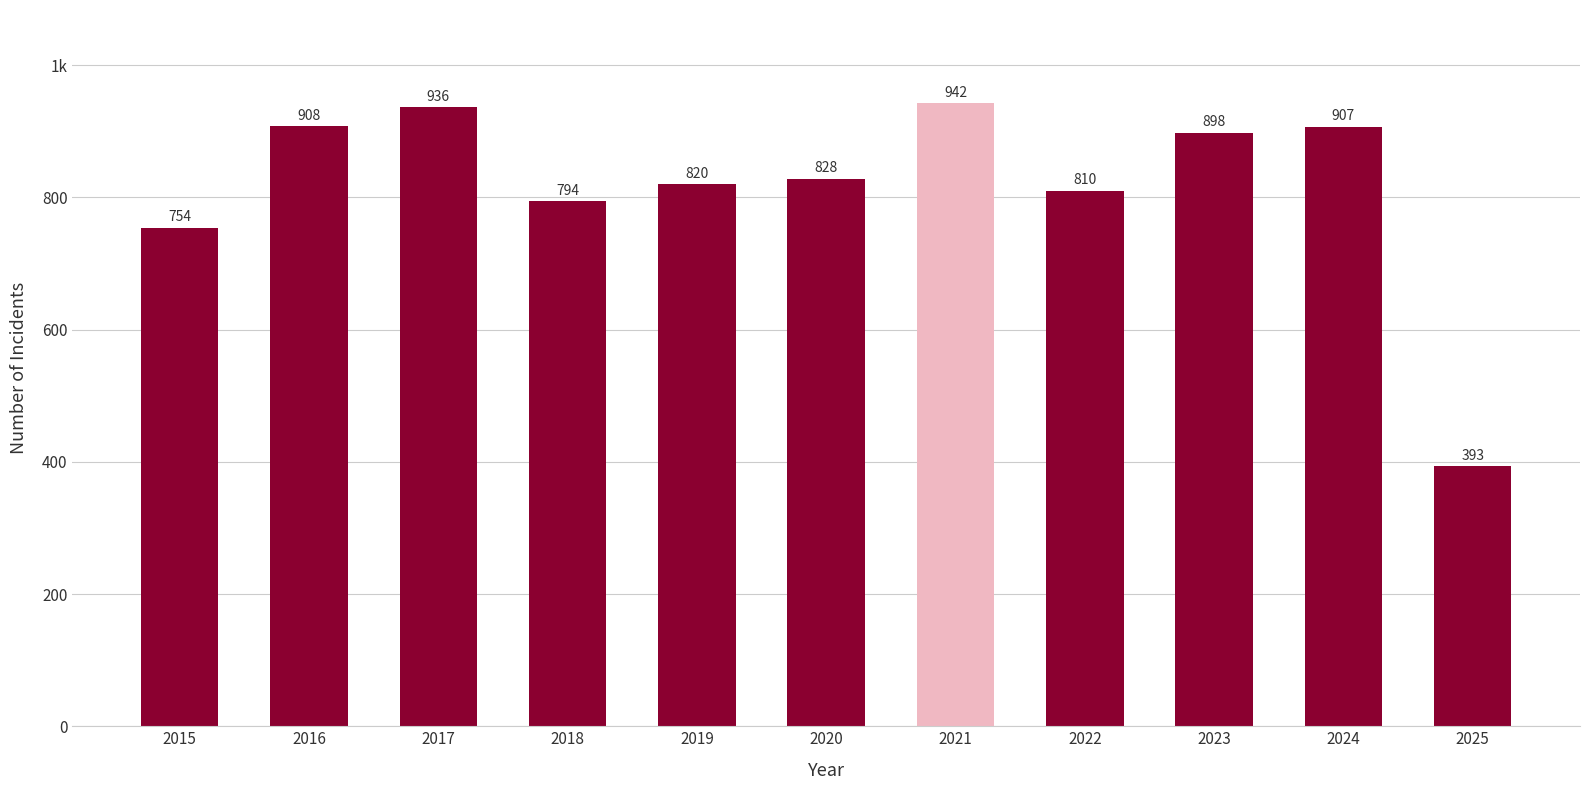

What is the average value?

817